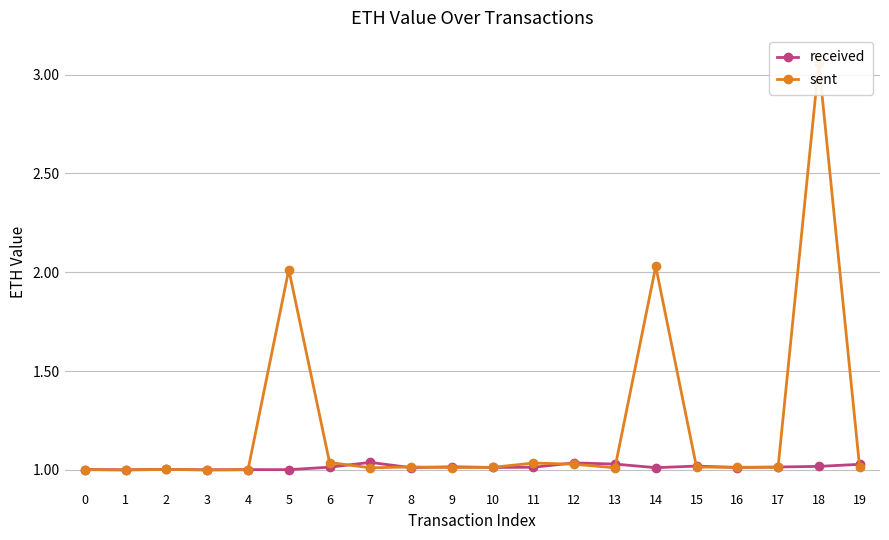

At which category does received reach its first local valley?

1